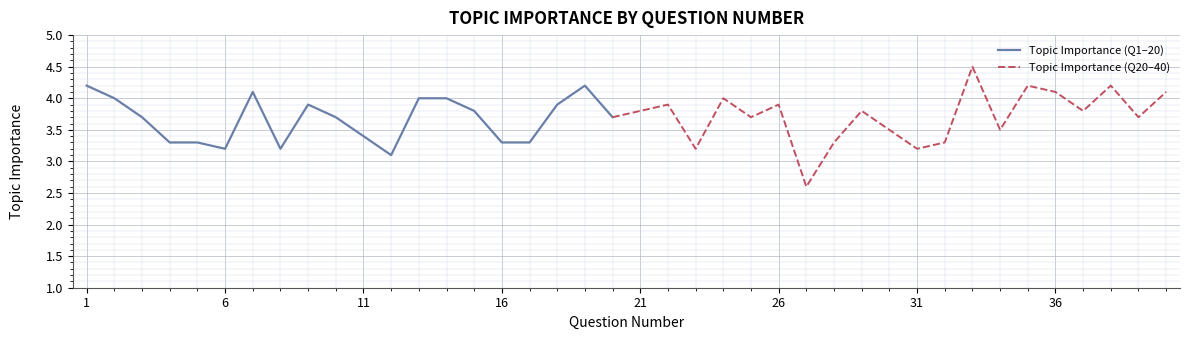

How many points are lower than both their immediate neighbors (excluding endpoints)?

11